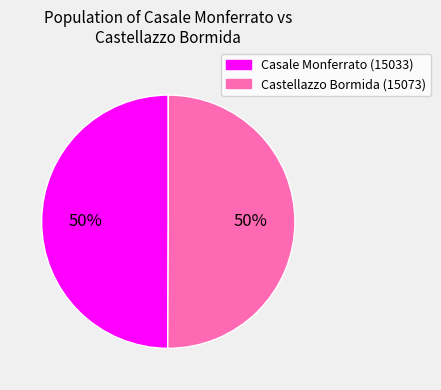

What percentage is the Castellazzo Bormida (15073) slice, to the nearest percent?

50%